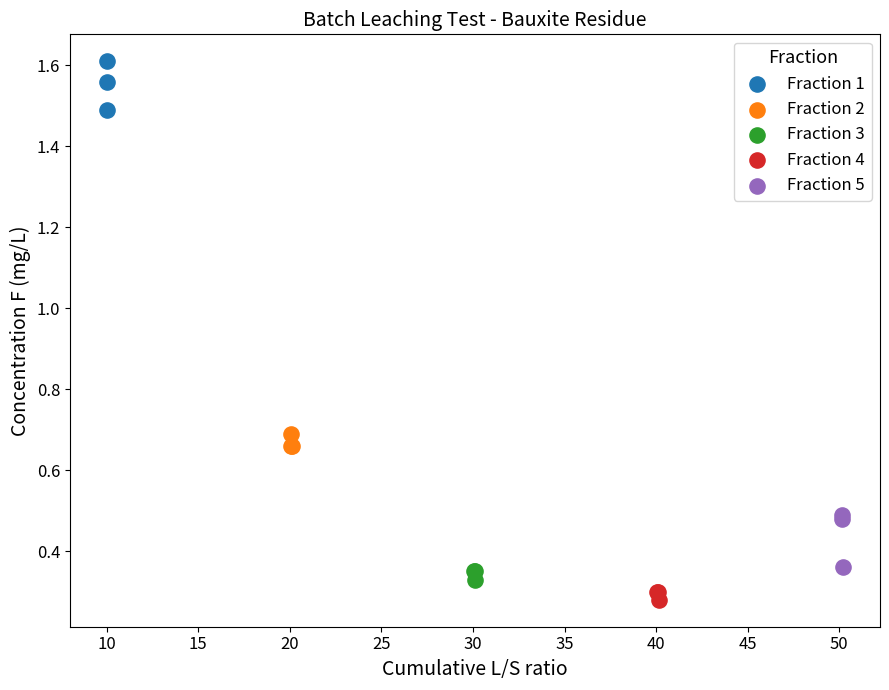

Which series reaches the maximum Y coordinate?

Fraction 1